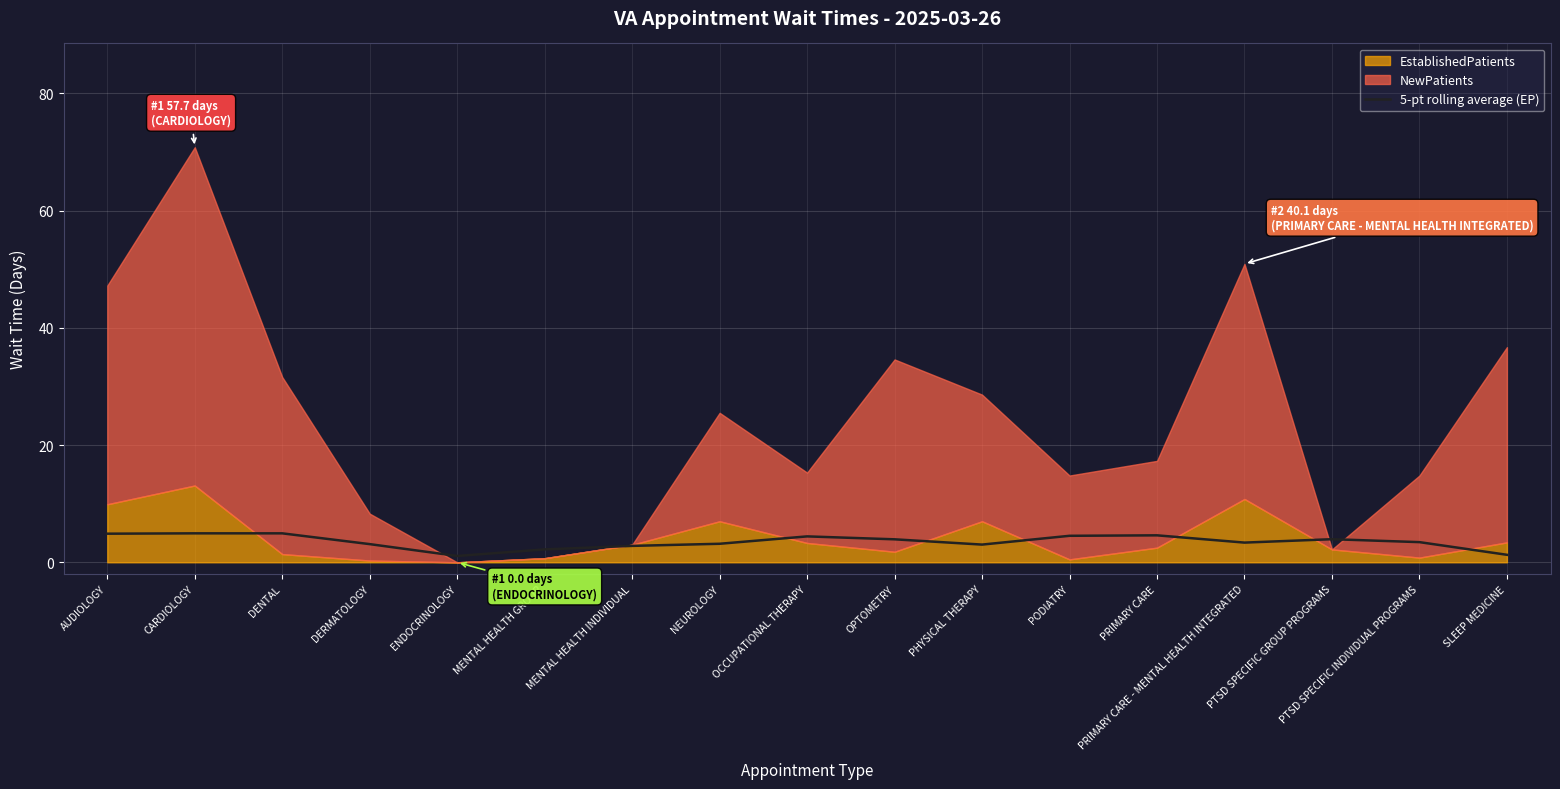

True or false: 5-pt rolling average (EP) has a value of 2.1 at AUDIOLOGY.

False